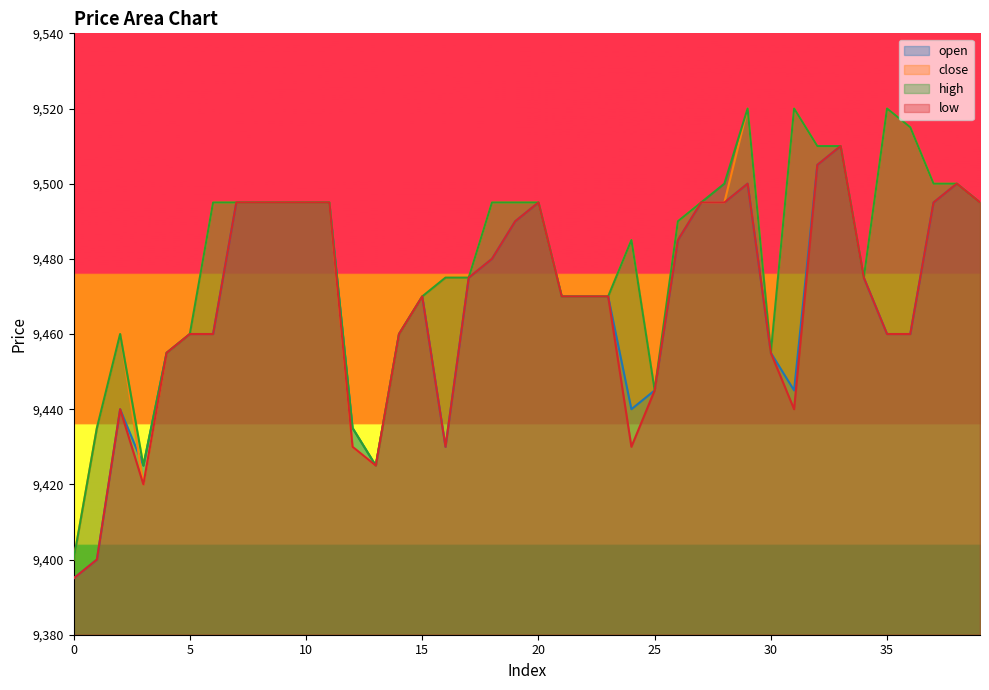

Where does the low series first go above 9470?

7